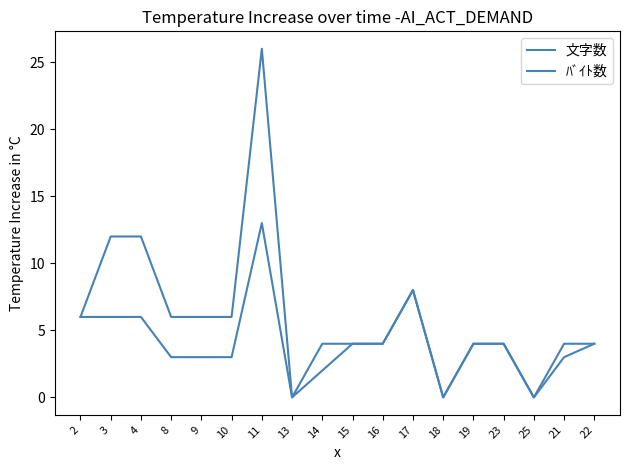

List the labels in order of 文字数 value, largest first.

11, 17, 2, 3, 4, 15, 16, 19, 23, 22, 8, 9, 10, 21, 14, 13, 18, 25